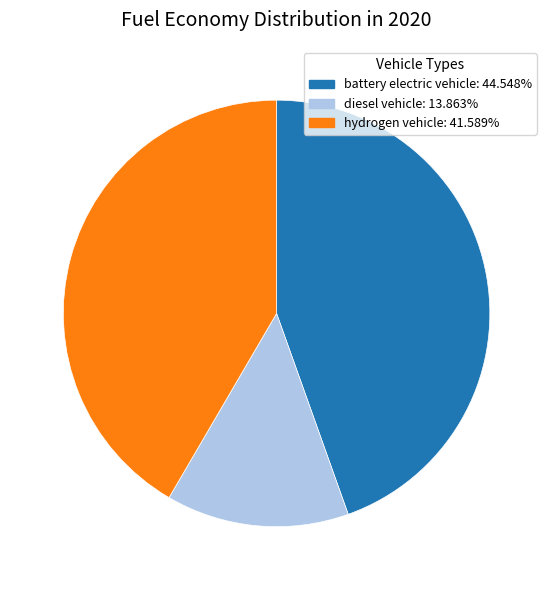

How many segments does this pie chart have?

3